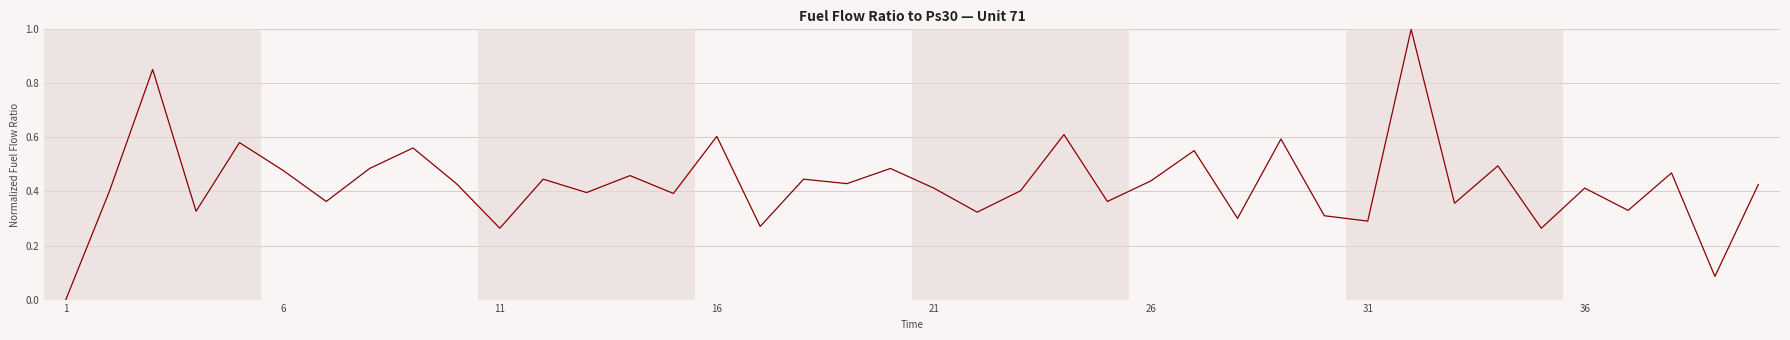

What is the maximum value shown in the chart?

1.0